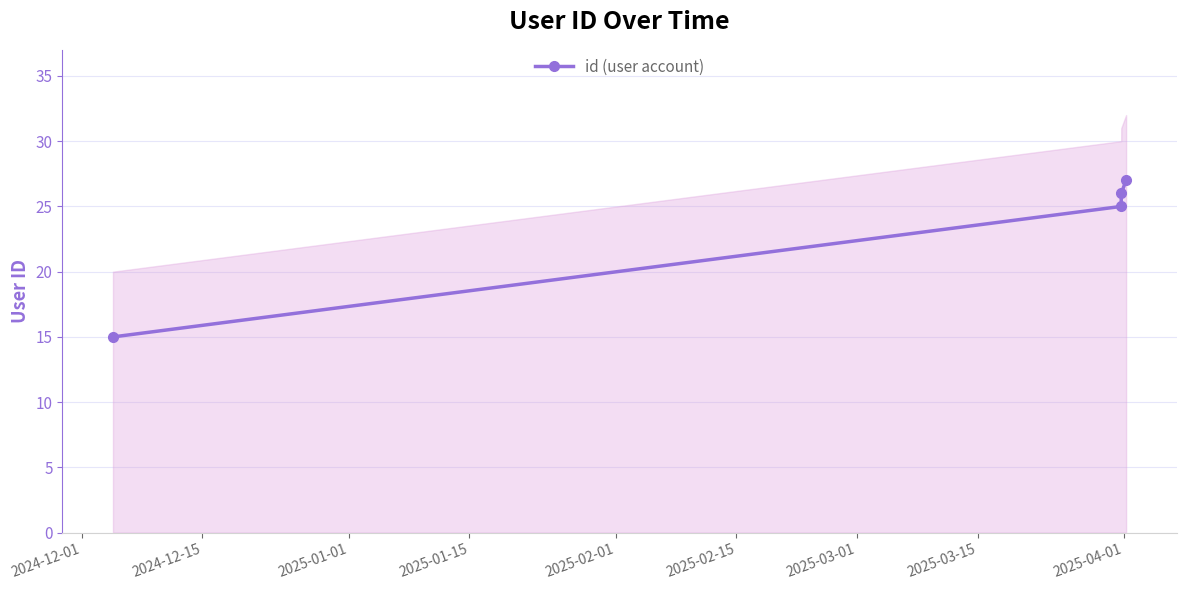

How many distinct data groups are displayed?

1